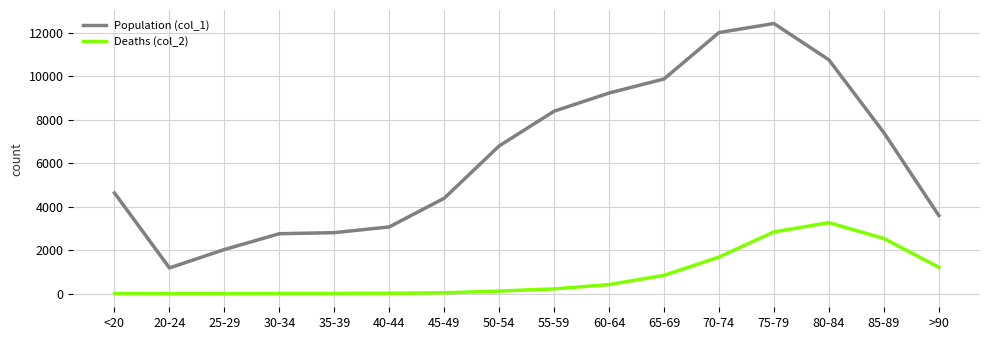

What is the sum of the Deaths (col_2) values at 80-84 and 60-64?

3699